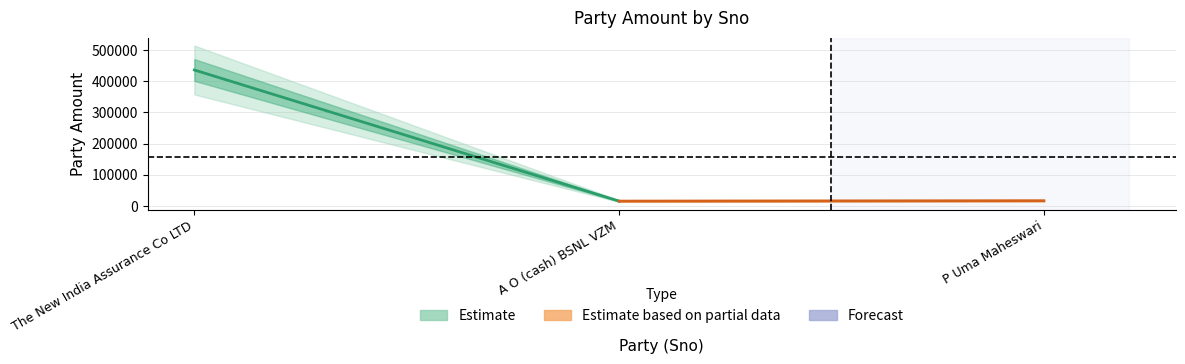

Reading left to right, extract all data points from this chart.

435914	15335	16500